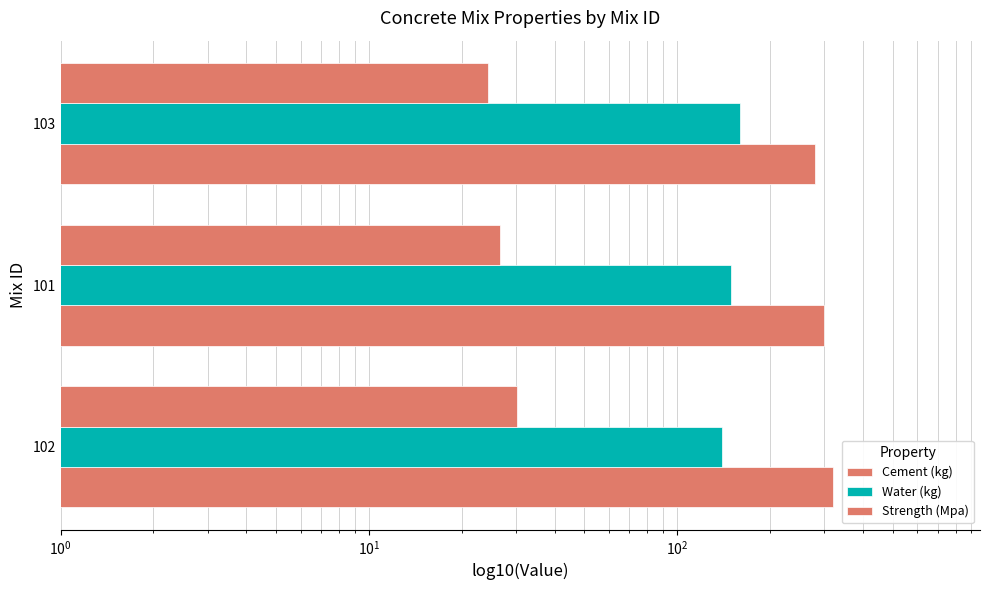

True or false: Water (kg) has a value of 52.5 at 103.

False